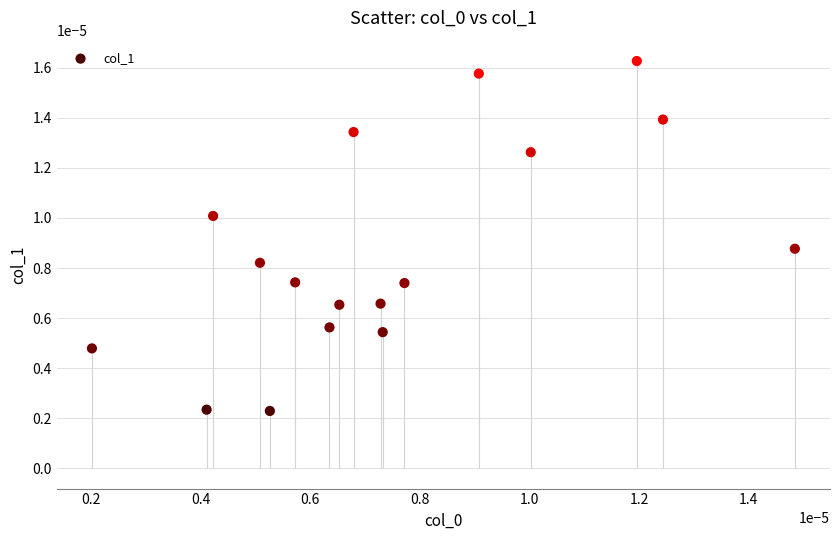

How many points are shown in the scatter plot?

17